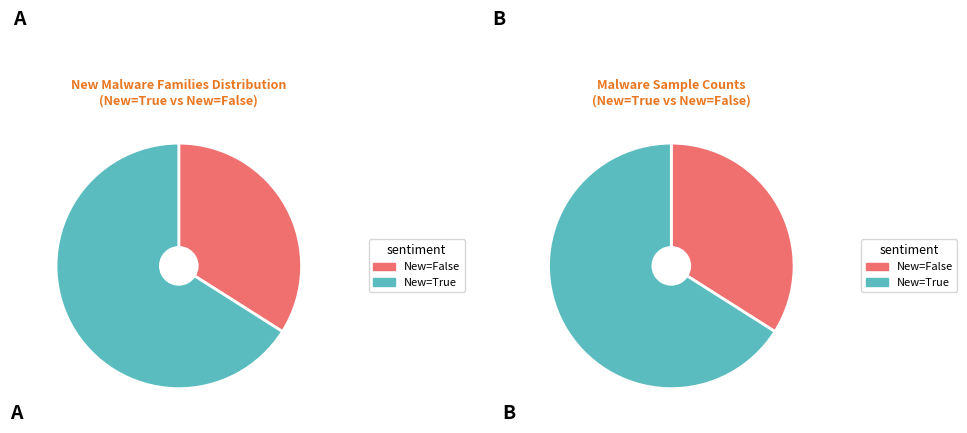

How many slices are in this pie chart?

2